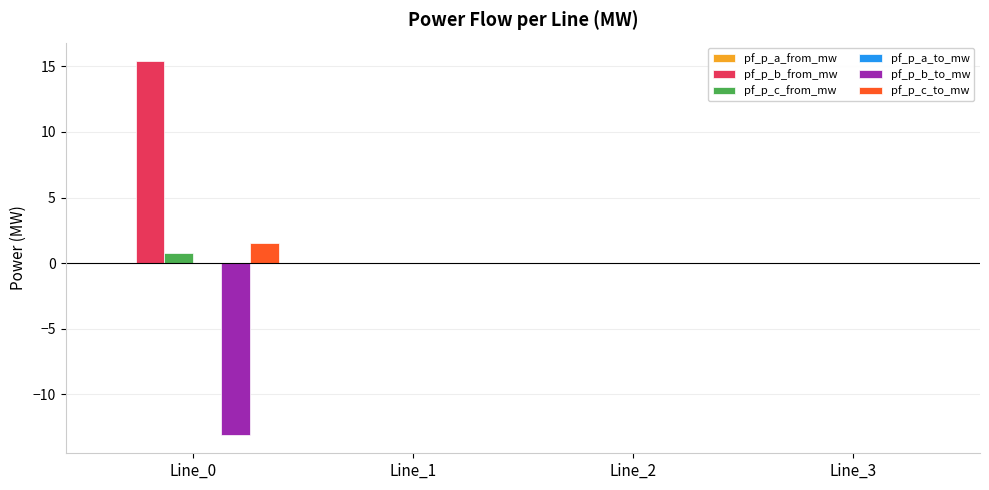

What is the total value across all series at Line_0?

4.6